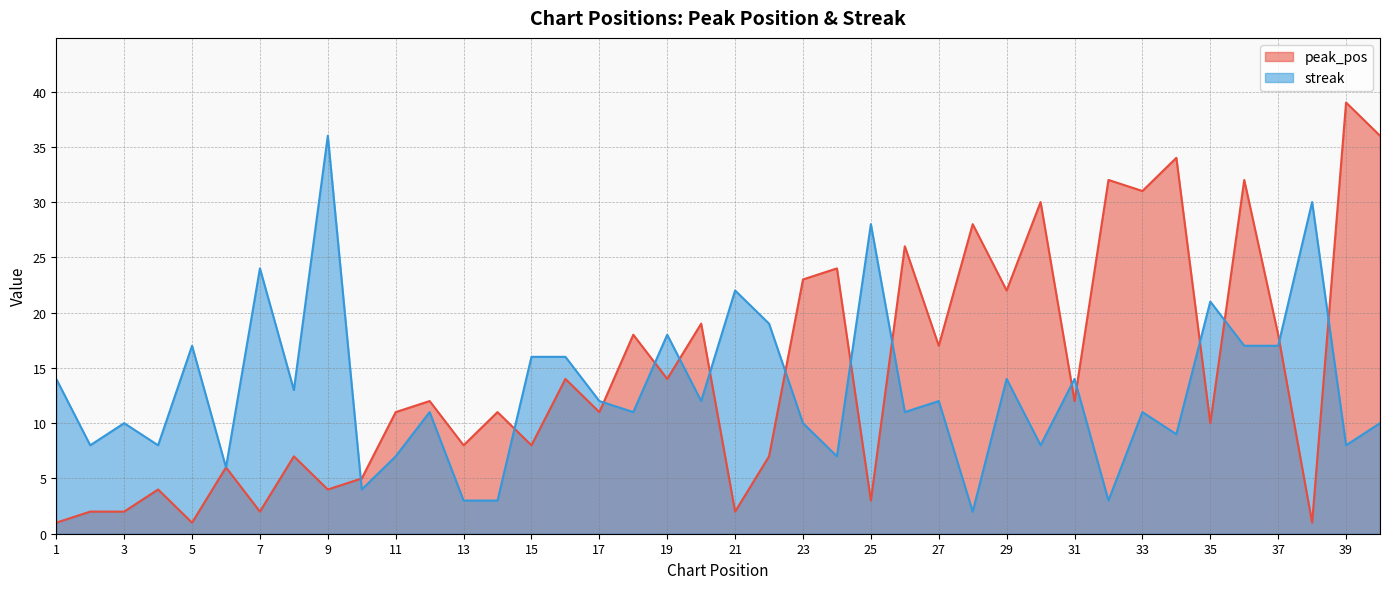

Reading left to right, transcribe all the data shown in this chart.

peak_pos: 1=1	2=2	3=2	4=4	5=1	6=6	7=2	8=7	9=4	10=5	11=11	12=12	13=8	14=11	15=8	16=14	17=11	18=18	19=14	20=19	21=2	22=7	23=23	24=24	25=3	26=26	27=17	28=28	29=22	30=30	31=12	32=32	33=31	34=34	35=10	36=32	37=18	38=1	39=39	40=36
streak: 1=14	2=8	3=10	4=8	5=17	6=6	7=24	8=13	9=36	10=4	11=7	12=11	13=3	14=3	15=16	16=16	17=12	18=11	19=18	20=12	21=22	22=19	23=10	24=7	25=28	26=11	27=12	28=2	29=14	30=8	31=14	32=3	33=11	34=9	35=21	36=17	37=17	38=30	39=8	40=10